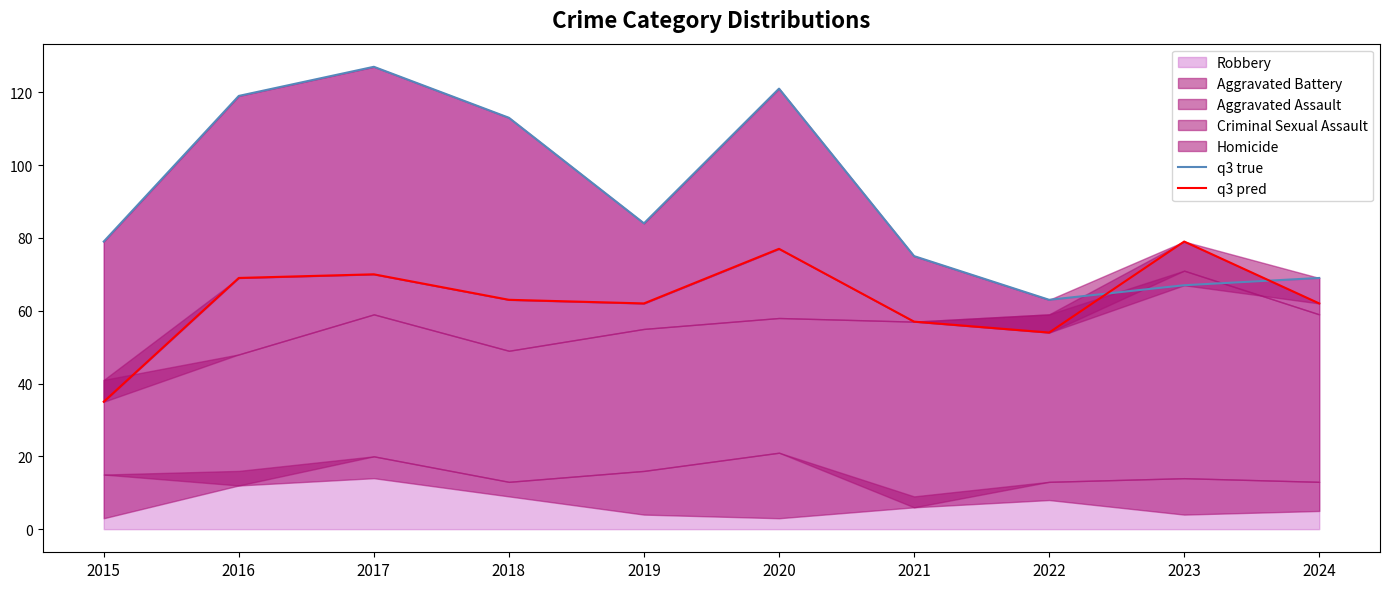

The value of Robbery at 2024 is 69. True or false?

True